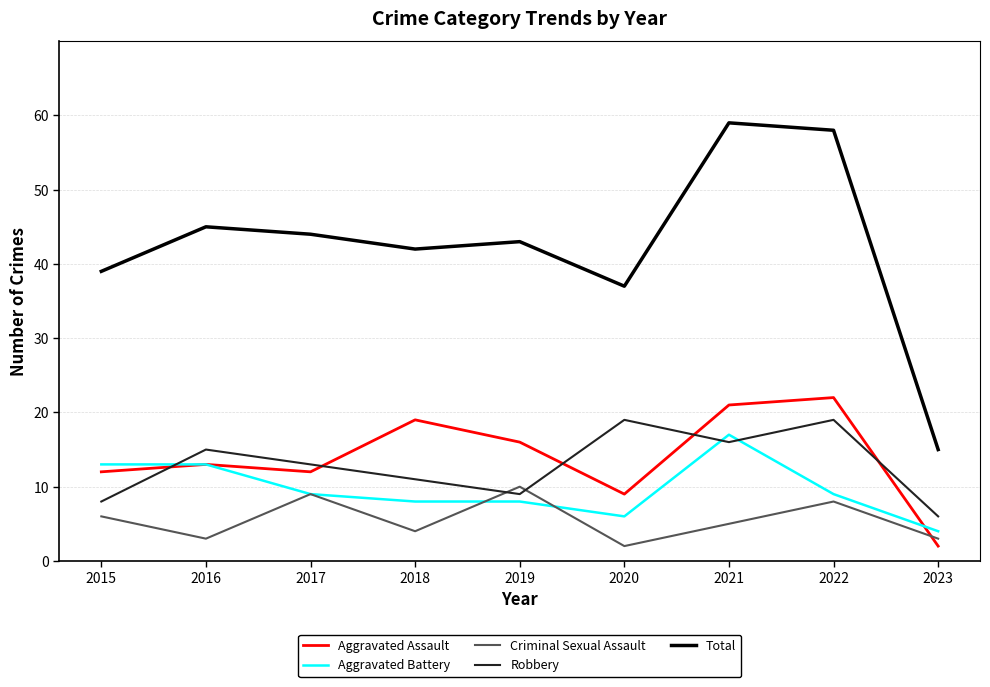

What is the difference between the highest and lowest values at 2020?

35